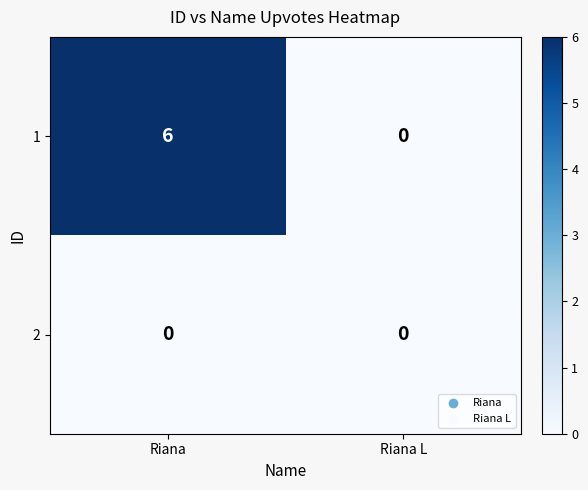

At which category does the chart reach its peak across all series?

Riana